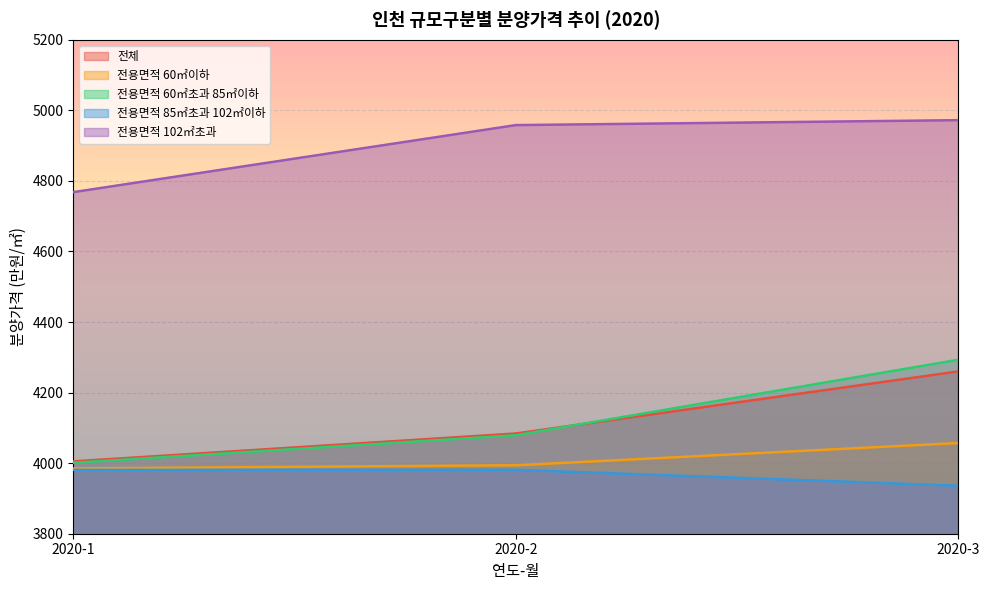

How many lines are shown in the chart?

5